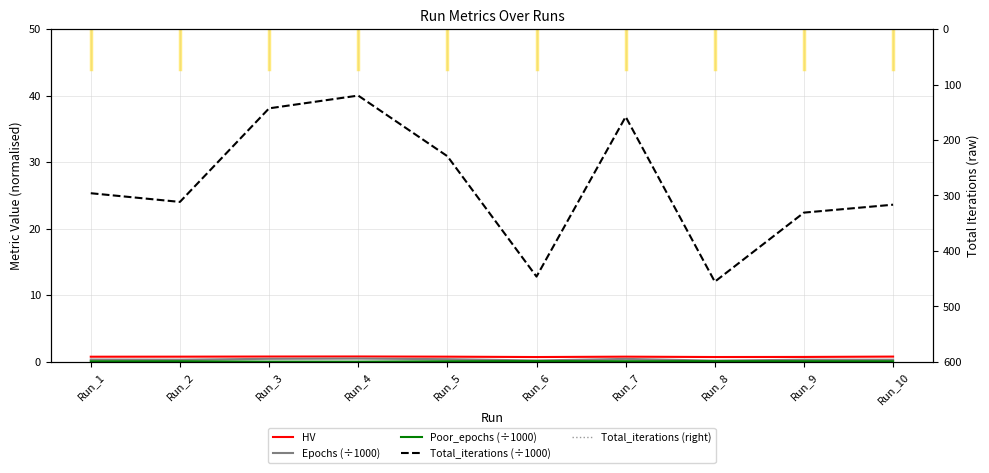

What is the difference between the highest and lowest values at Run_1?

25328.9